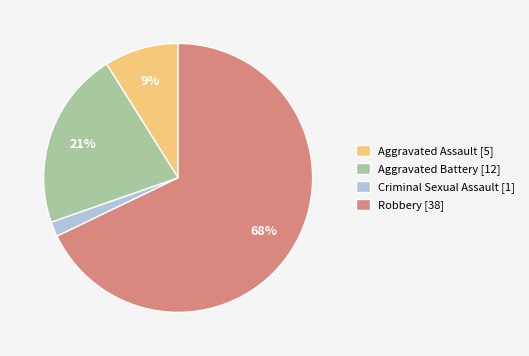

How many slices are in this pie chart?

4